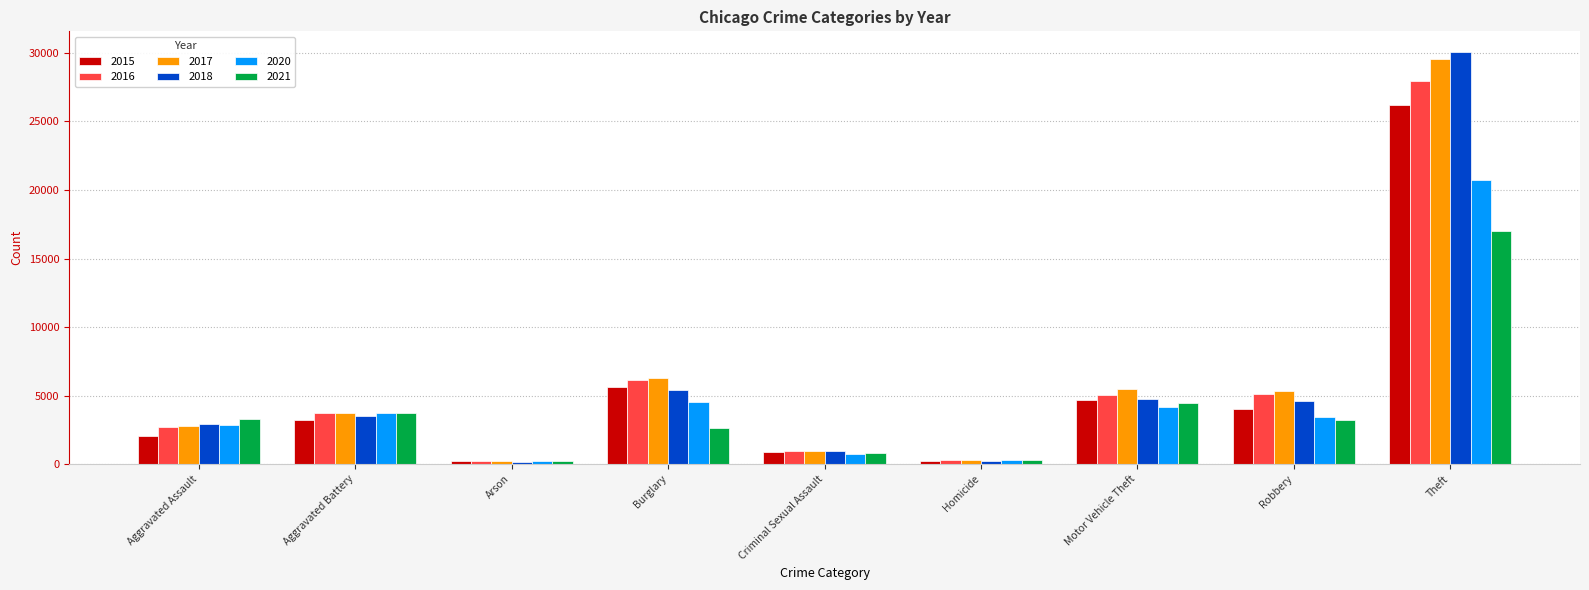

Which series has the widest spread of values?

2018